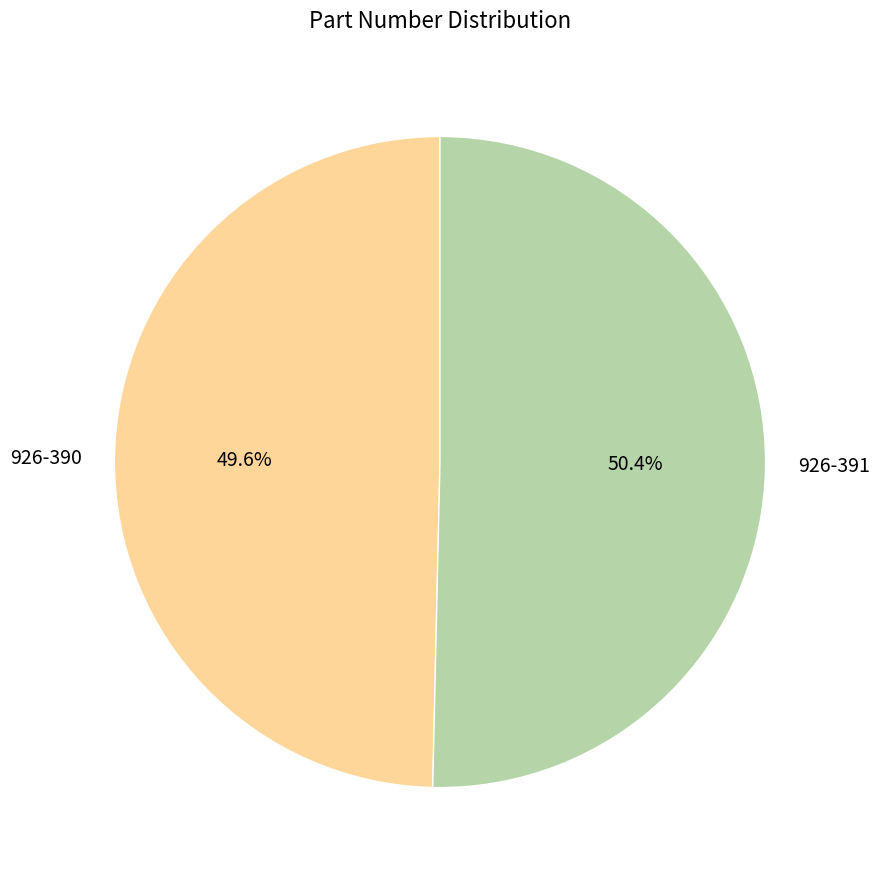

To the nearest percent, what is the difference between the 926-390 and 926-391 slice percentages?

1%